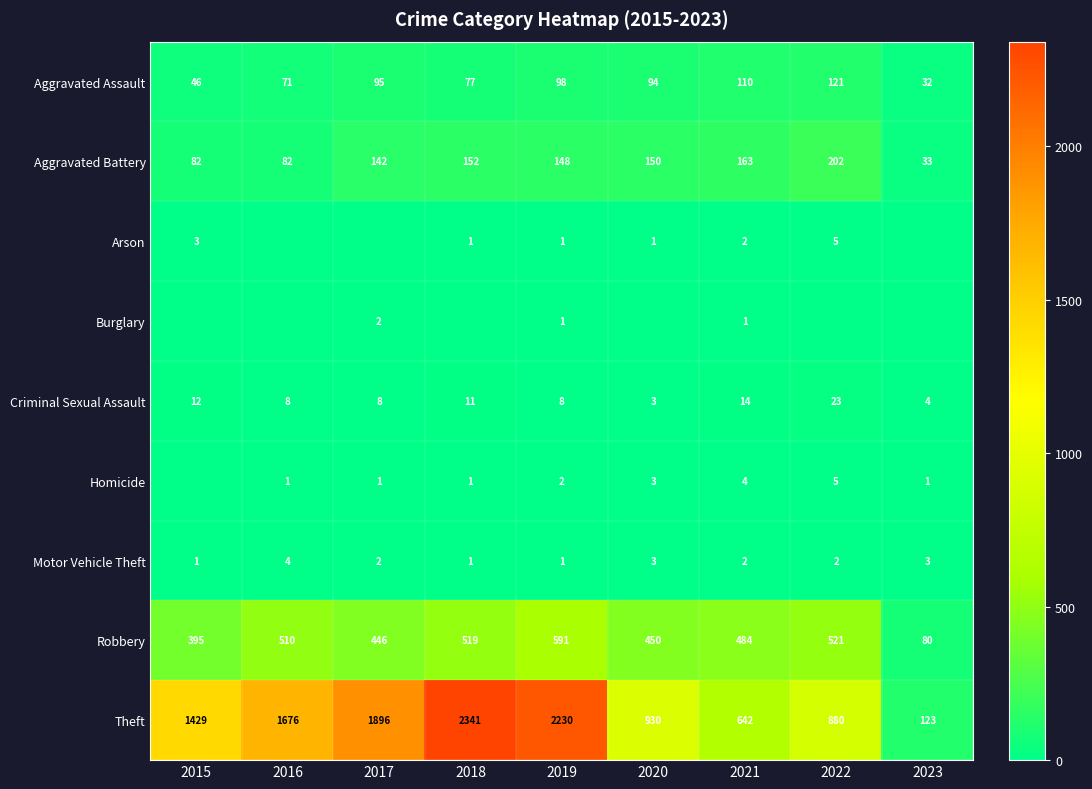

True or false: Aggravated Battery has a value of 163 at 2021.

True